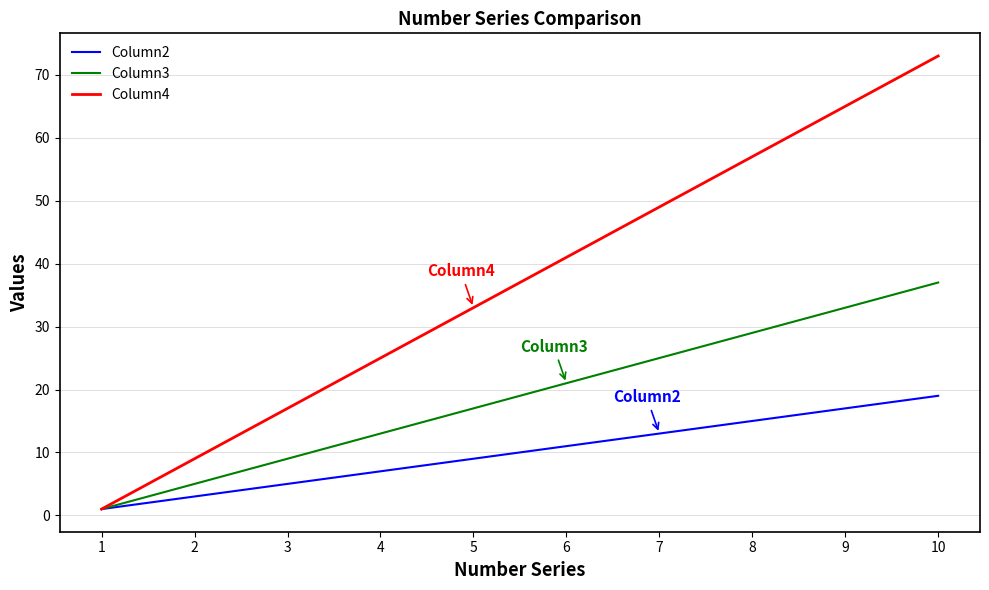

What is the difference between the maximum and minimum values in the Column4 series?

72